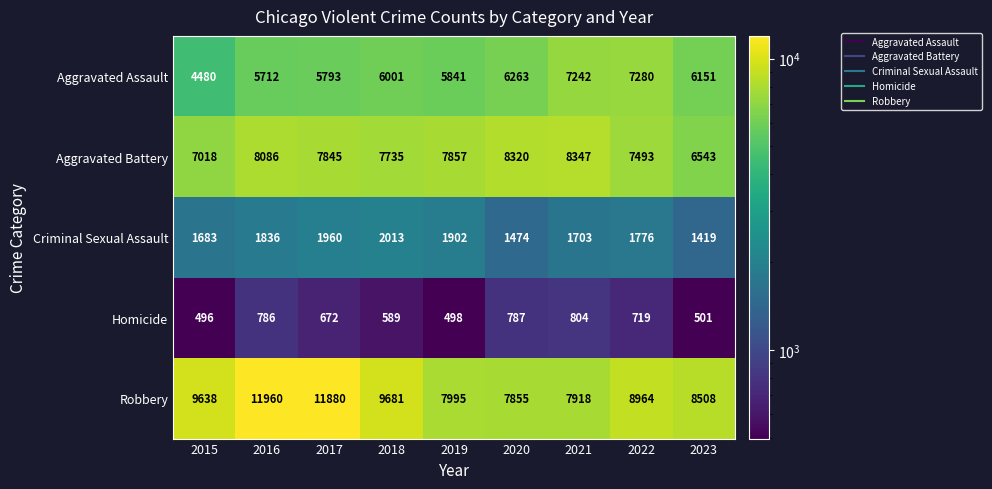

Is it true that Aggravated Assault equals 12906 at 2022?

False